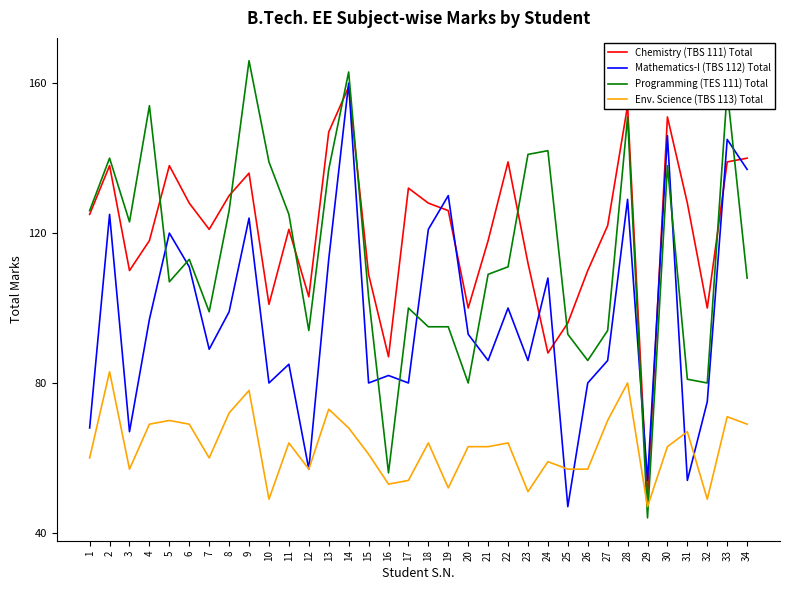

What is the minimum value shown in the chart?

44